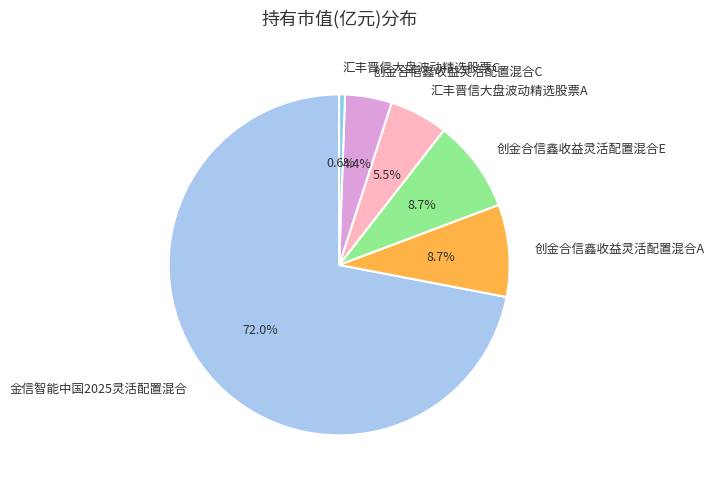

Which category has the biggest portion of the pie?

金信智能中国2025灵活配置混合